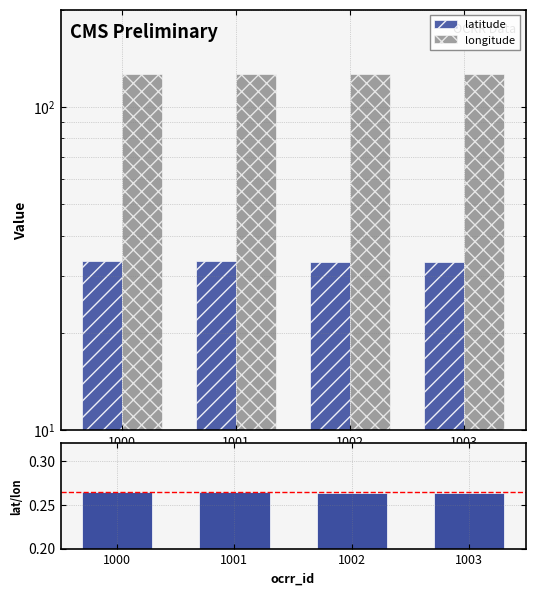

Which series changed the most between 1001 and 1003?

latitude